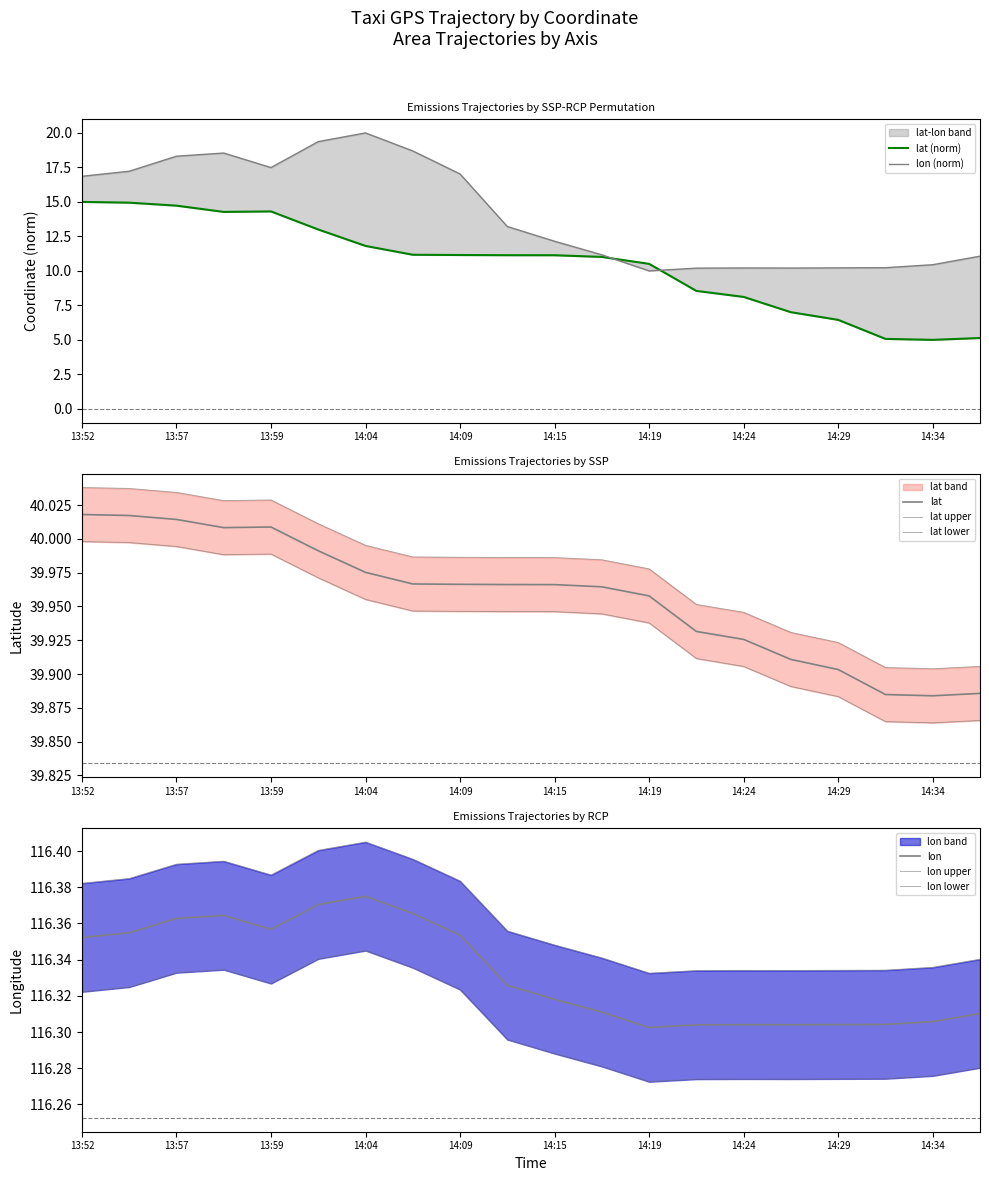

Is the value of lon at 13:54 greater than the value of lat at 14:02?

Yes